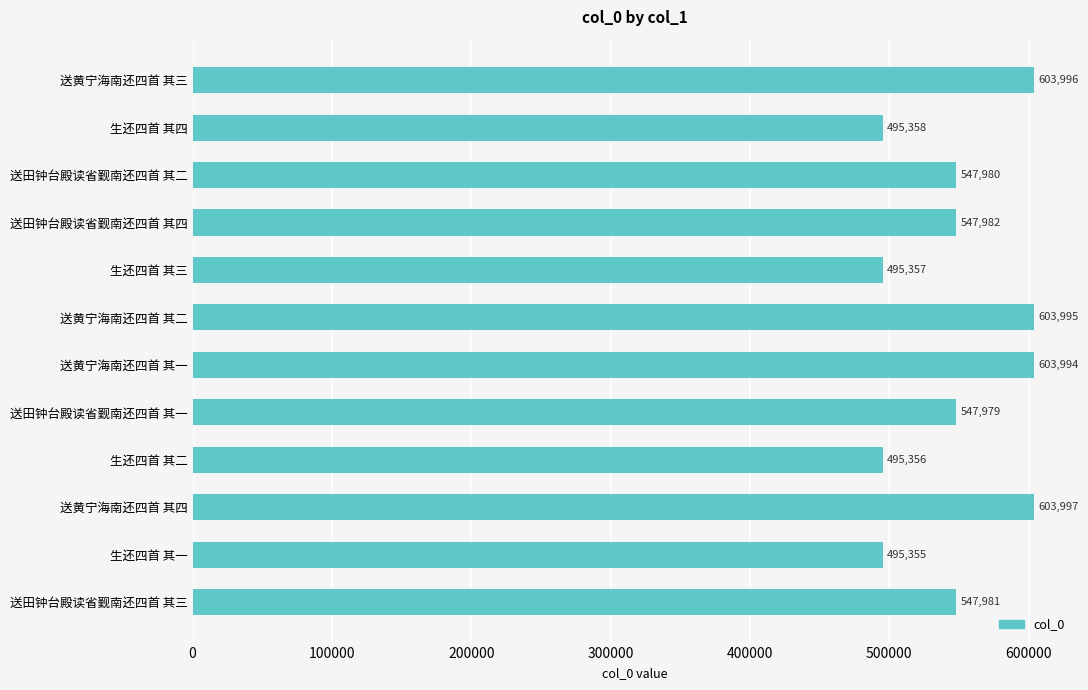

List the labels in order of value, largest first.

送黄宁海南还四首 其四, 送黄宁海南还四首 其三, 送黄宁海南还四首 其二, 送黄宁海南还四首 其一, 送田钟台殿读省觐南还四首 其四, 送田钟台殿读省觐南还四首 其三, 送田钟台殿读省觐南还四首 其二, 送田钟台殿读省觐南还四首 其一, 生还四首 其四, 生还四首 其三, 生还四首 其二, 生还四首 其一